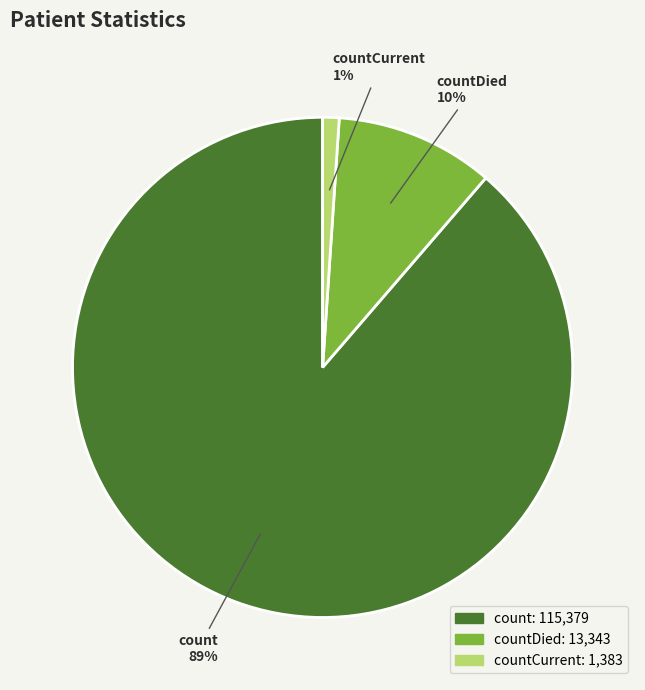

Does any single category account for the majority?

Yes